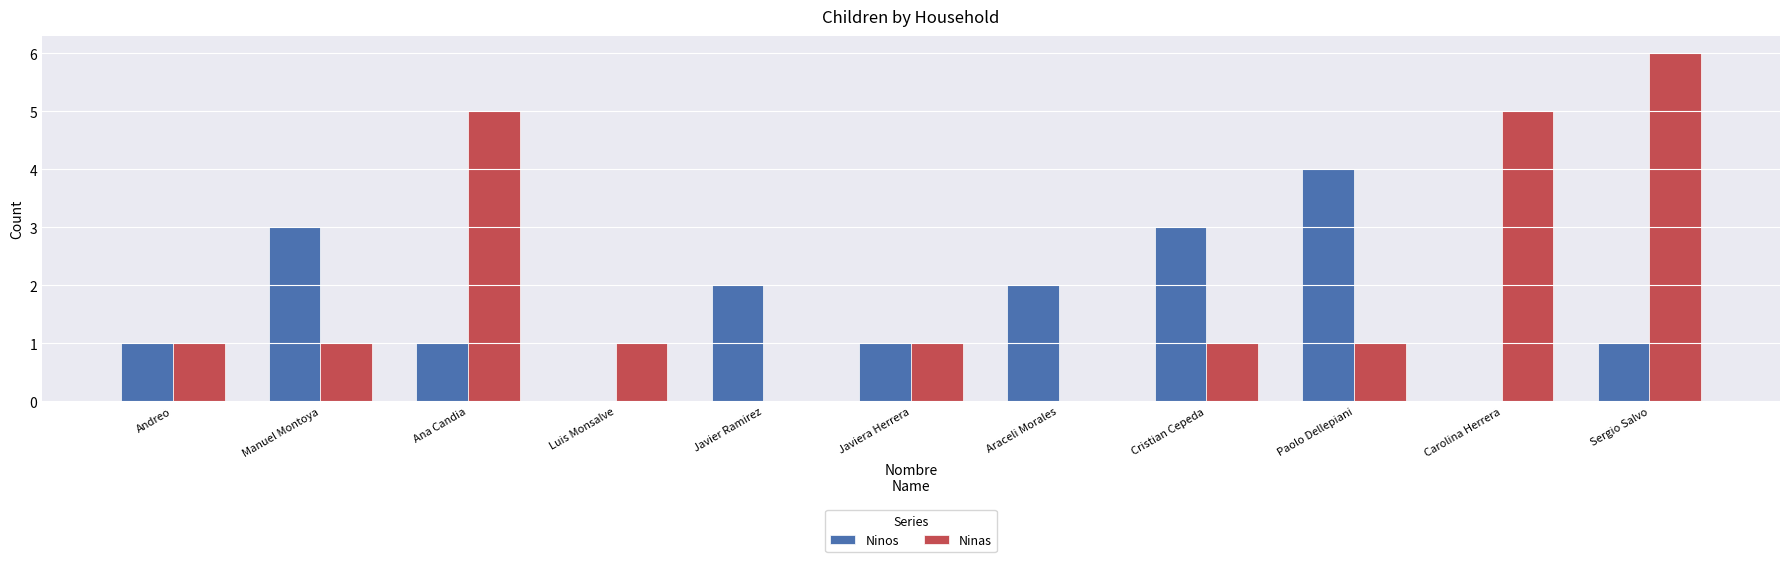

At which category does the chart reach its peak across all series?

Sergio Salvo